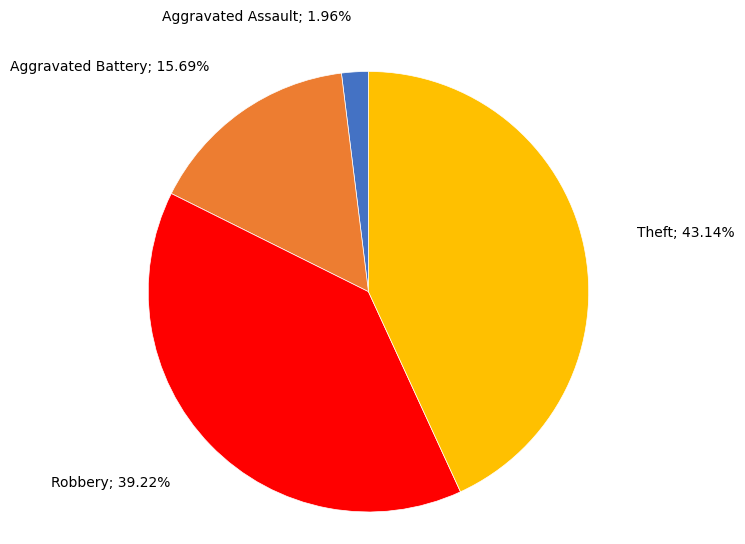

Is there a majority slice in this chart?

No